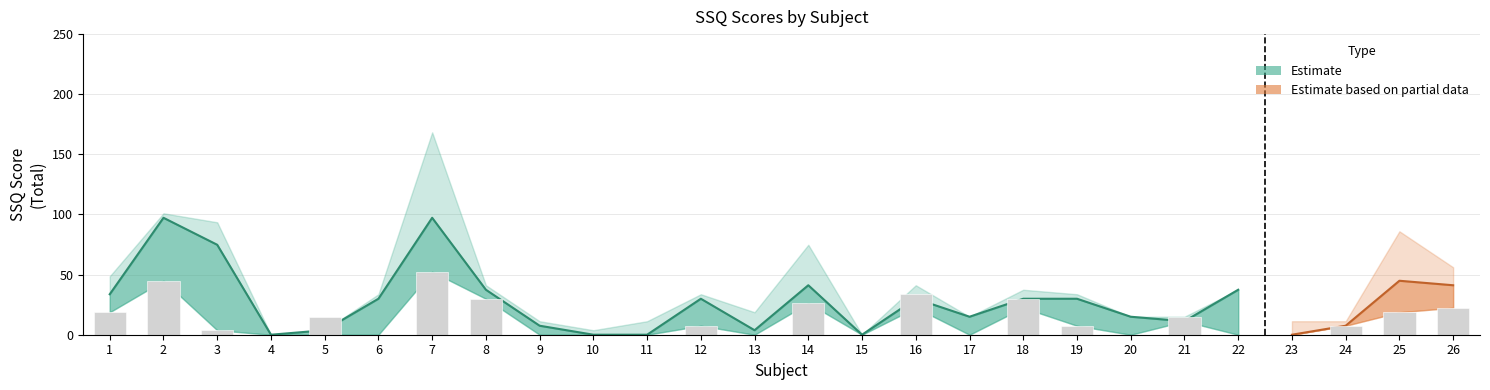

Reading left to right, what are all the values shown in this chart?

SSQ-Base-T: 18.7	44.9	3.7	0.0	15.0	0.0	52.4	29.9	0.0	0.0	0.0	7.5	0.0	26.2	0.0	33.7	0.0	29.9	7.5	0.0	15.0	0.0	0.0	7.5	18.7	22.4
SSQ-A-T: 33.7	74.8	74.8	0.0	3.7	18.7	93.5	41.1	7.5	0.0	0.0	33.7	0.0	41.1	0.0	41.1	15.0	22.4	18.7	15.0	15.0	37.4	0.0	7.5	44.9	33.7
SSQ-B-T: 29.9	97.2	63.6	0.0	0.0	33.7	97.2	37.4	0.0	0.0	0.0	29.9	3.7	74.8	0.0	22.4	15.0	29.9	33.7	15.0	11.2	11.2	0.0	7.5	86.0	41.1
SSQ-C-T: 48.6	101.0	93.5	0.0	3.7	29.9	168.3	37.4	11.2	3.7	11.2	26.2	18.7	33.7	0.0	29.9	7.5	37.4	29.9	15.0	11.2	37.4	11.2	11.2	37.4	56.1
SSQ-A-O: 30.3	60.6	75.8	0.0	0.0	15.2	68.2	45.5	7.6	0.0	0.0	22.7	0.0	37.9	0.0	30.3	15.2	15.2	22.7	0.0	15.2	45.5	0.0	7.6	45.5	22.7
SSQ-B-O: 22.7	75.8	60.6	0.0	0.0	30.3	68.2	45.5	0.0	0.0	0.0	22.7	13.9	45.5	0.0	15.2	15.2	30.3	37.9	0.0	15.2	15.2	0.0	7.6	68.2	37.9